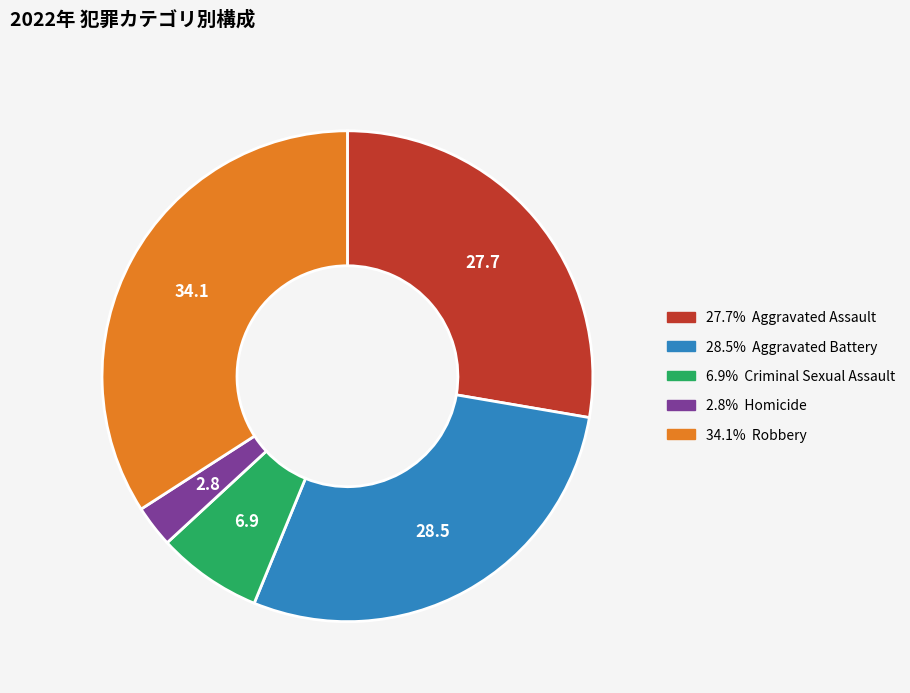

Is there a majority slice in this chart?

No